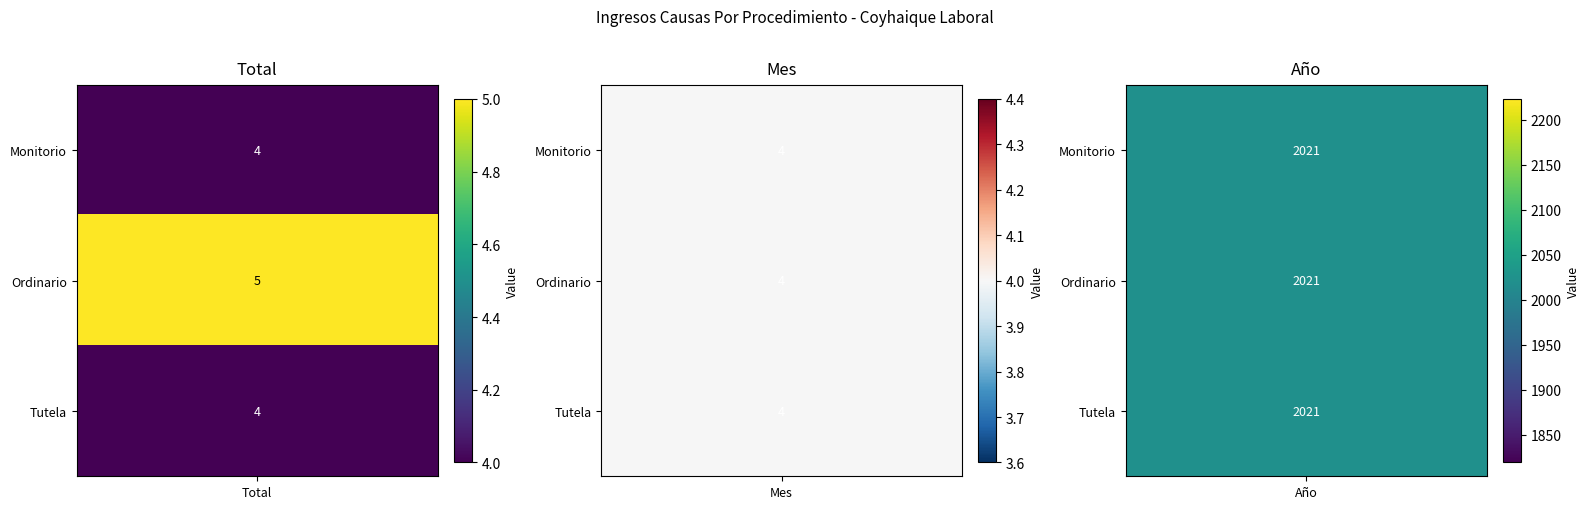

Rank the categories by Ordinario value from lowest to highest.

Mes, Total, Año